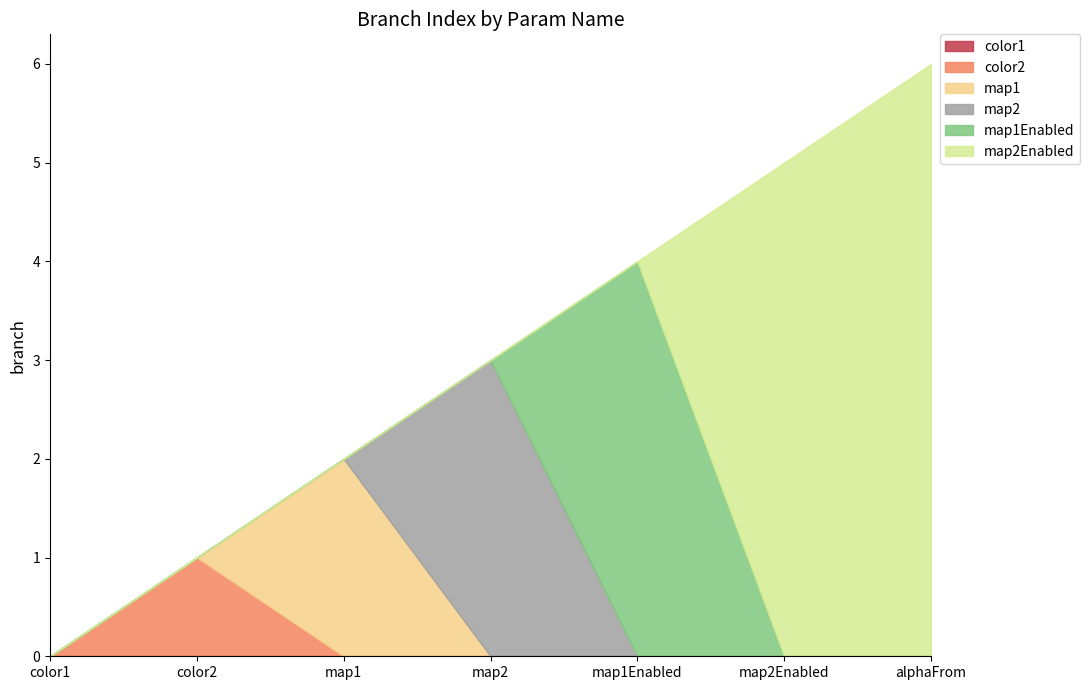

How many branch values are between 1 and 5?

5